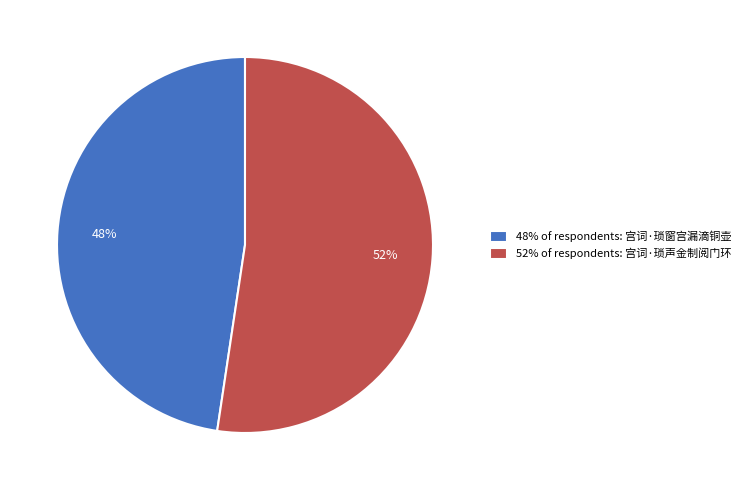

To the nearest percent, what is the average slice percentage?

50%